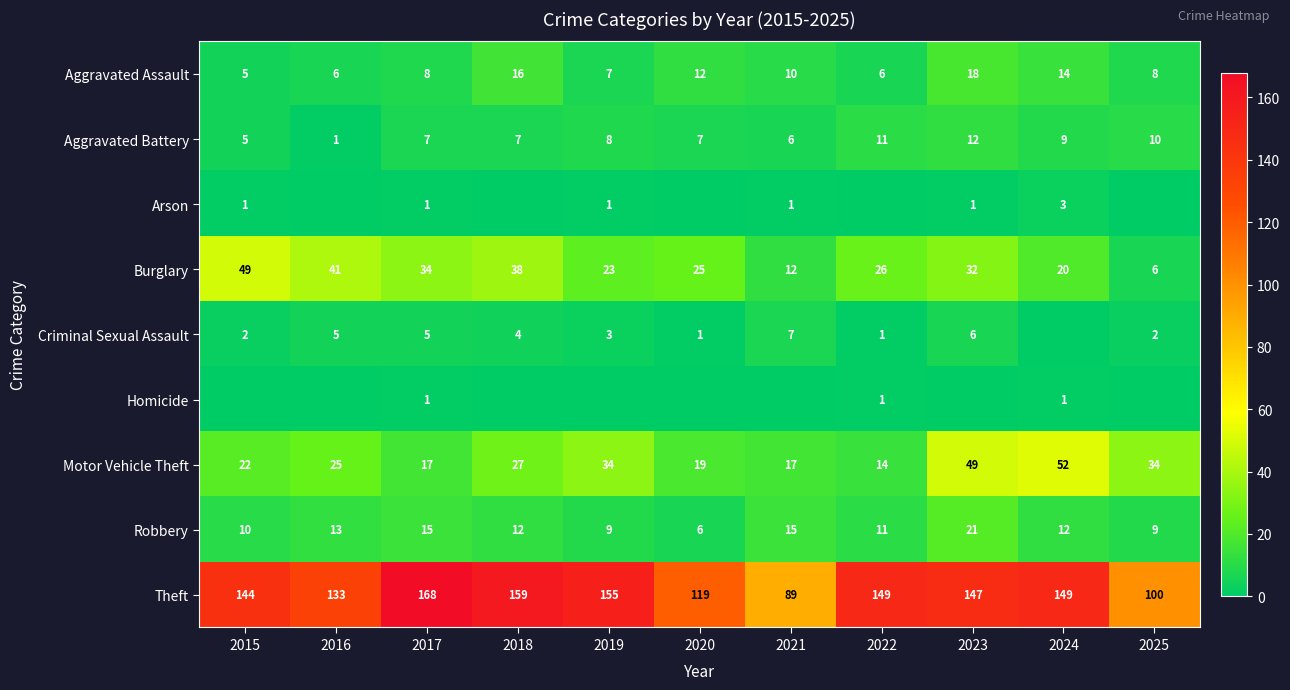

What is the average value of the Aggravated Battery series?

8